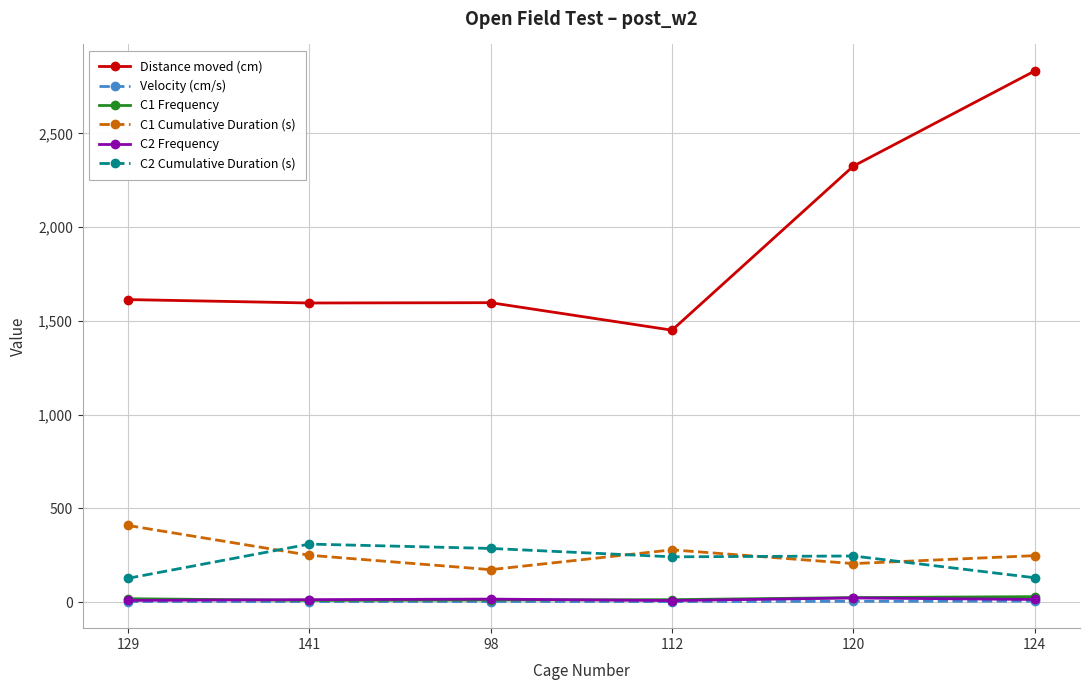

What is the label of the 2nd point from the left?

141